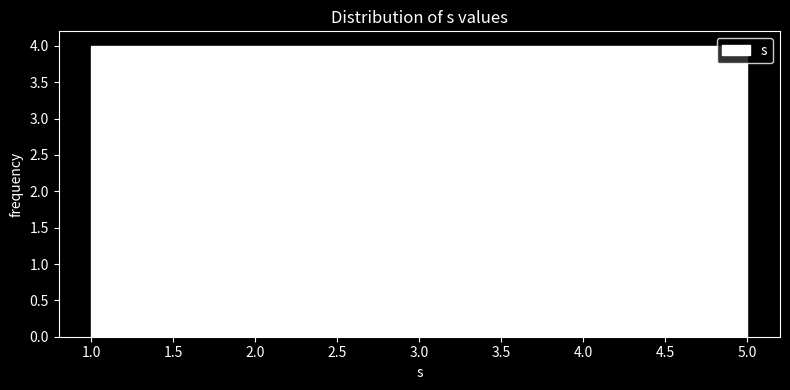

What is the height of the bar covering 1.8 to 2.6 on the x-axis? The values are not printed on the chart, so give them approximately, as read against the axis.

4